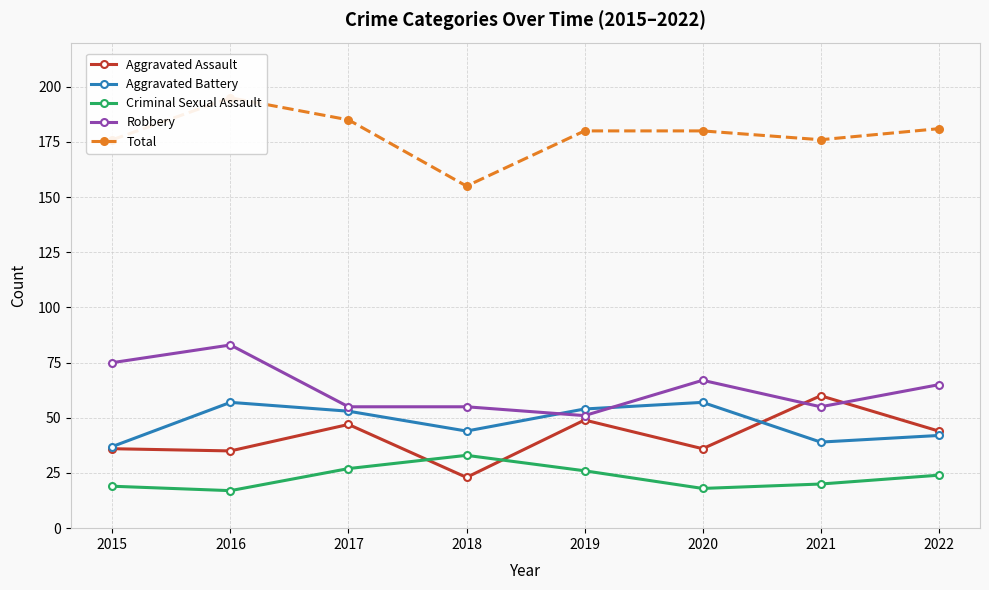

Rank the series by their maximum value, from highest to lowest.

Total, Robbery, Aggravated Assault, Aggravated Battery, Criminal Sexual Assault